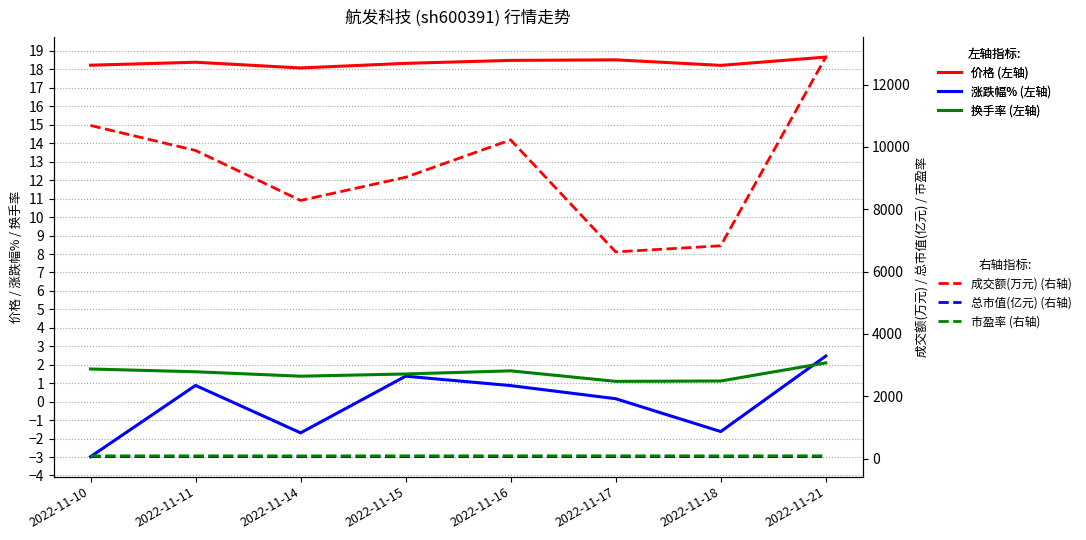

What is the sum of the 总市值(亿元) values at 2022-11-14 and 2022-11-15?

120.2